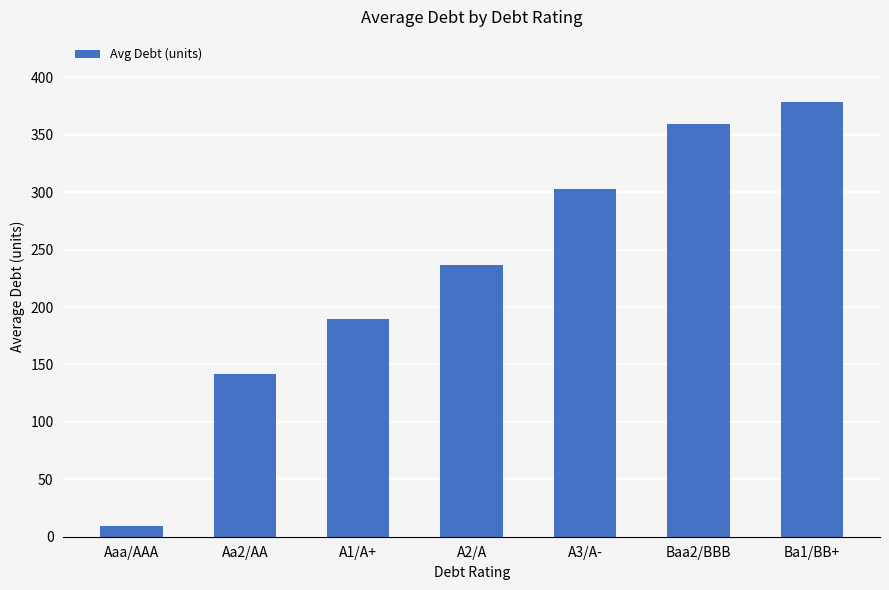

How many distinct data groups are displayed?

1